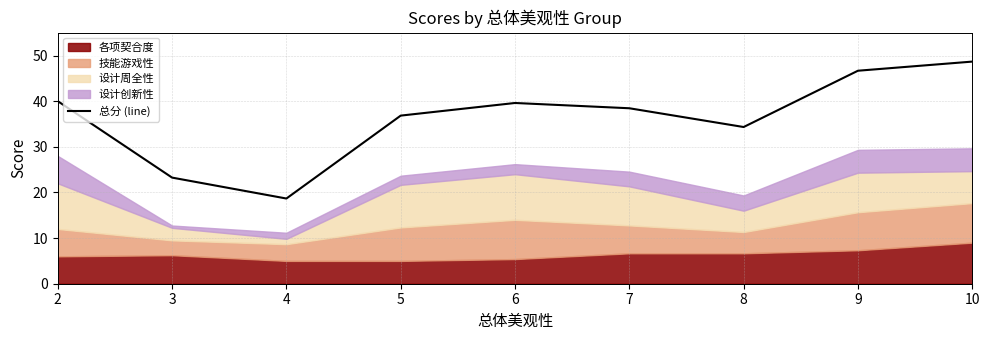

Reading left to right, extract all data points from this chart.

40.0	23.2	18.7	36.8	39.6	38.4	34.3	46.7	48.7